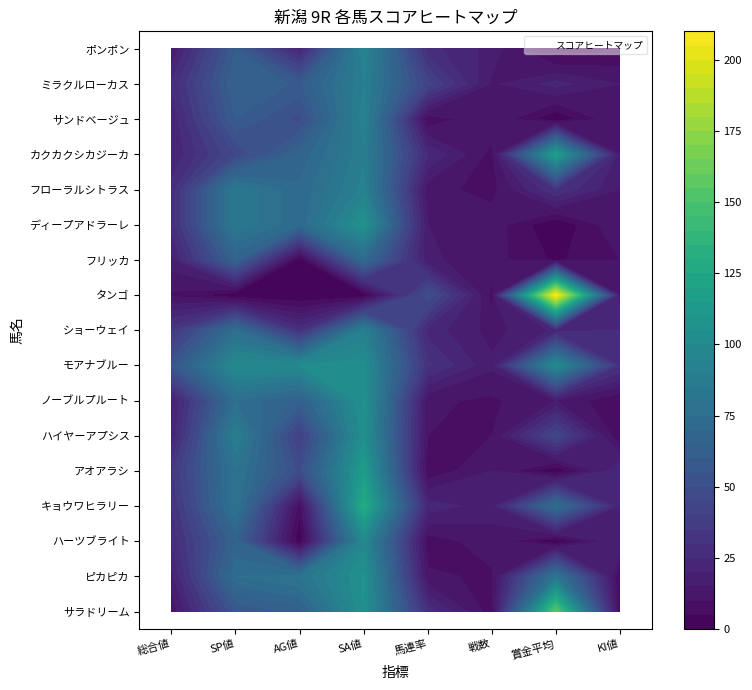

Which series has the largest total across all categories?

モアナブルー